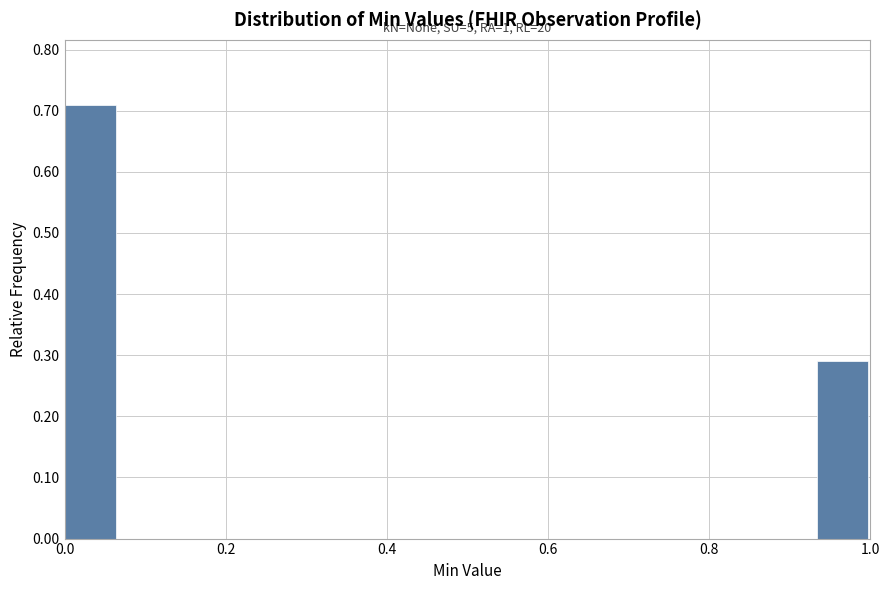

Read against the x-axis, roughly where is the centre of the tallest bar?

0.04